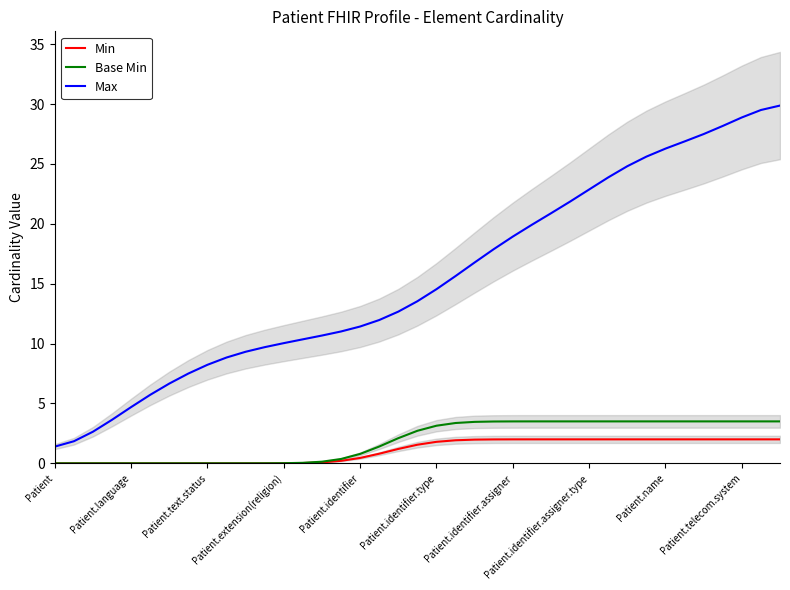

What is the highest value of the Base Min series?

3.5